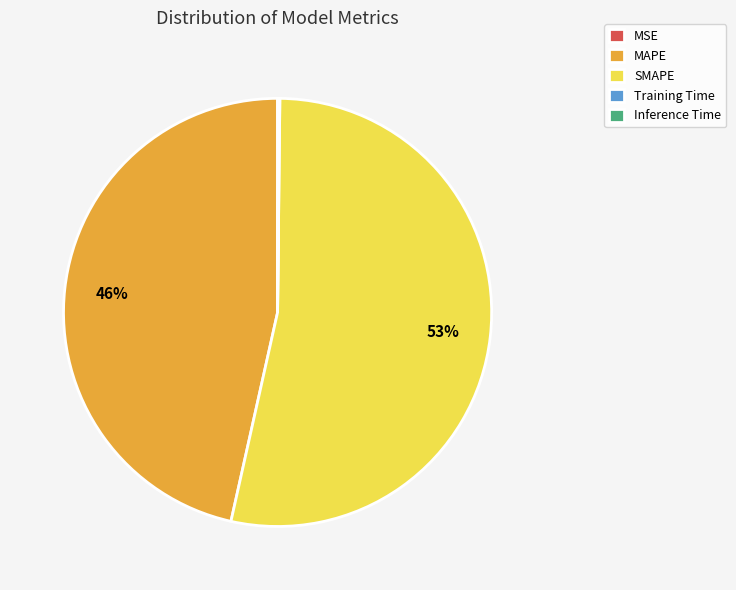

To the nearest percent, what is the average slice percentage?

20%